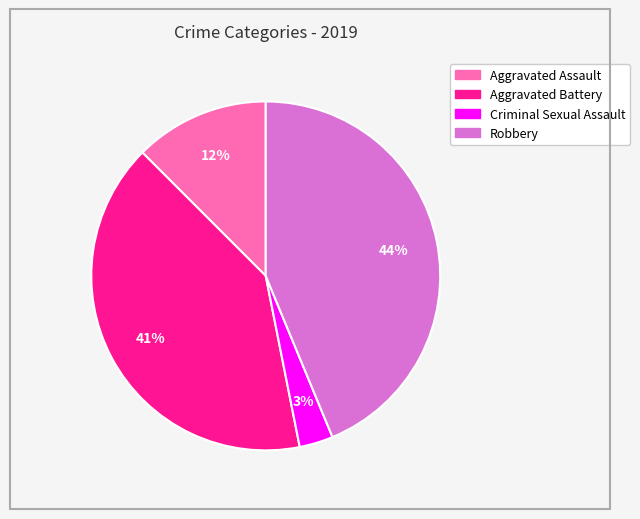

Rank the categories by value from highest to lowest.

Robbery, Aggravated Battery, Aggravated Assault, Criminal Sexual Assault